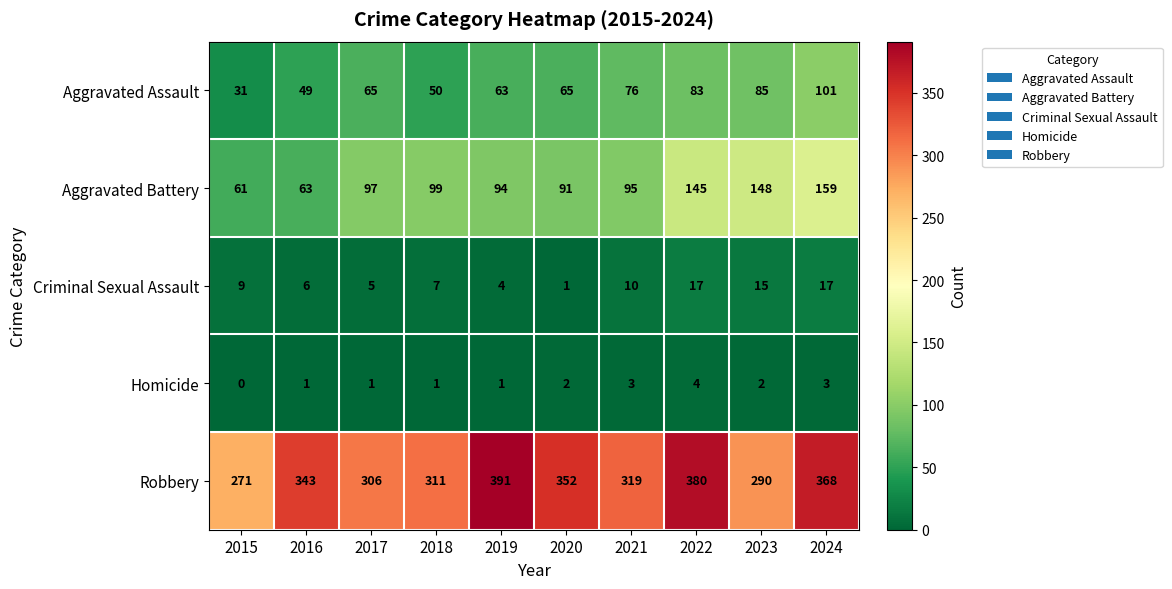

What is the difference between the maximum and minimum values in the Aggravated Assault series?

70